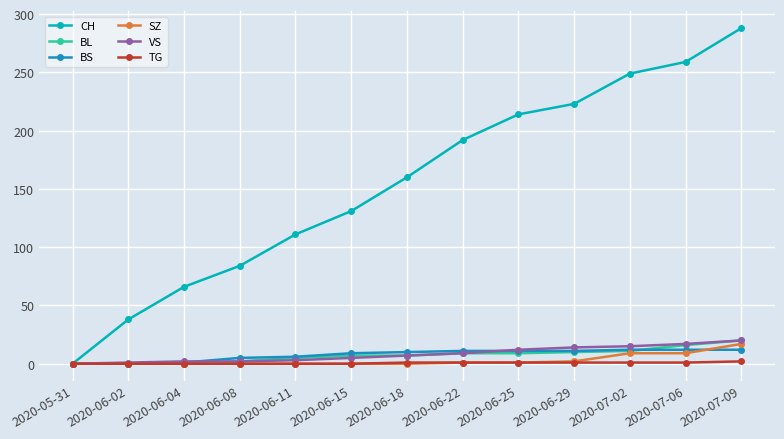

What is the label of the 9th point from the left?

2020-06-25